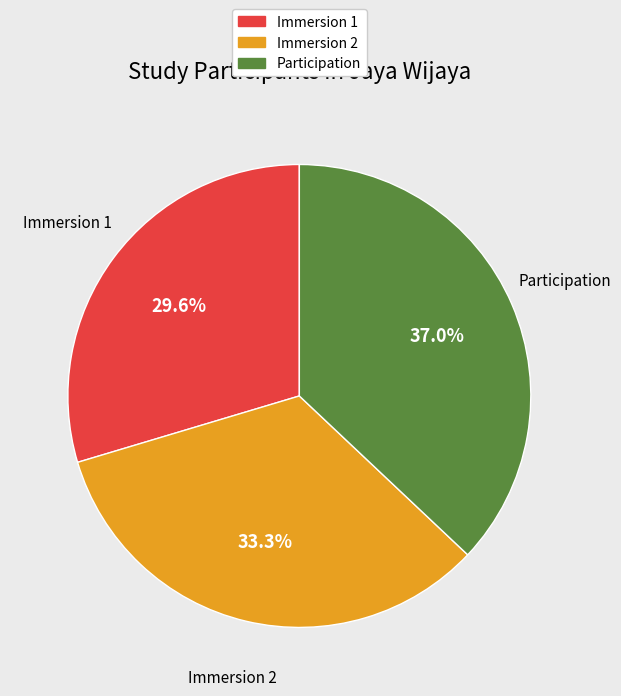

Between Immersion 1 and Immersion 2, which is larger?

Immersion 2